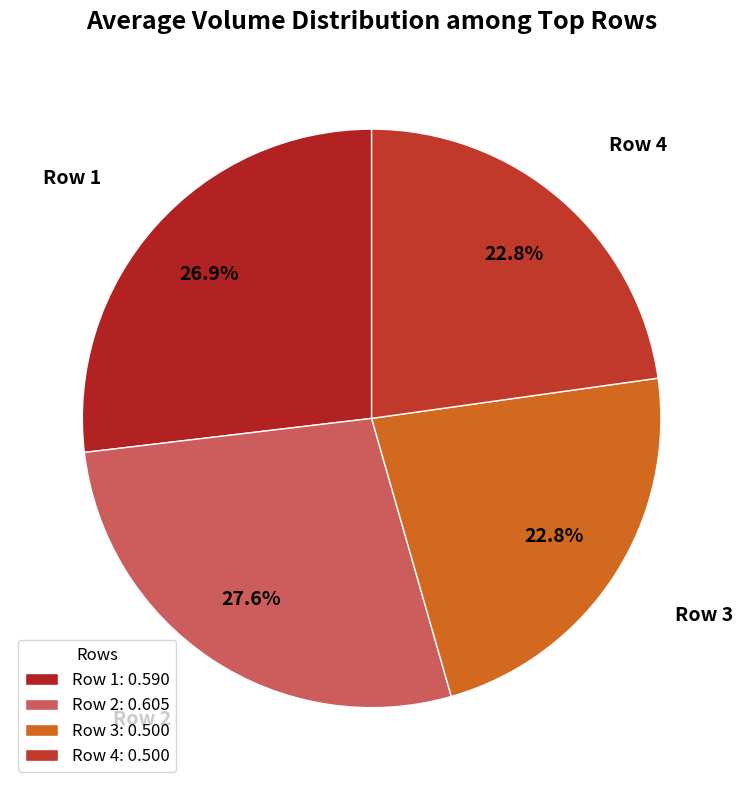

To the nearest percent, what is the average slice percentage?

25%